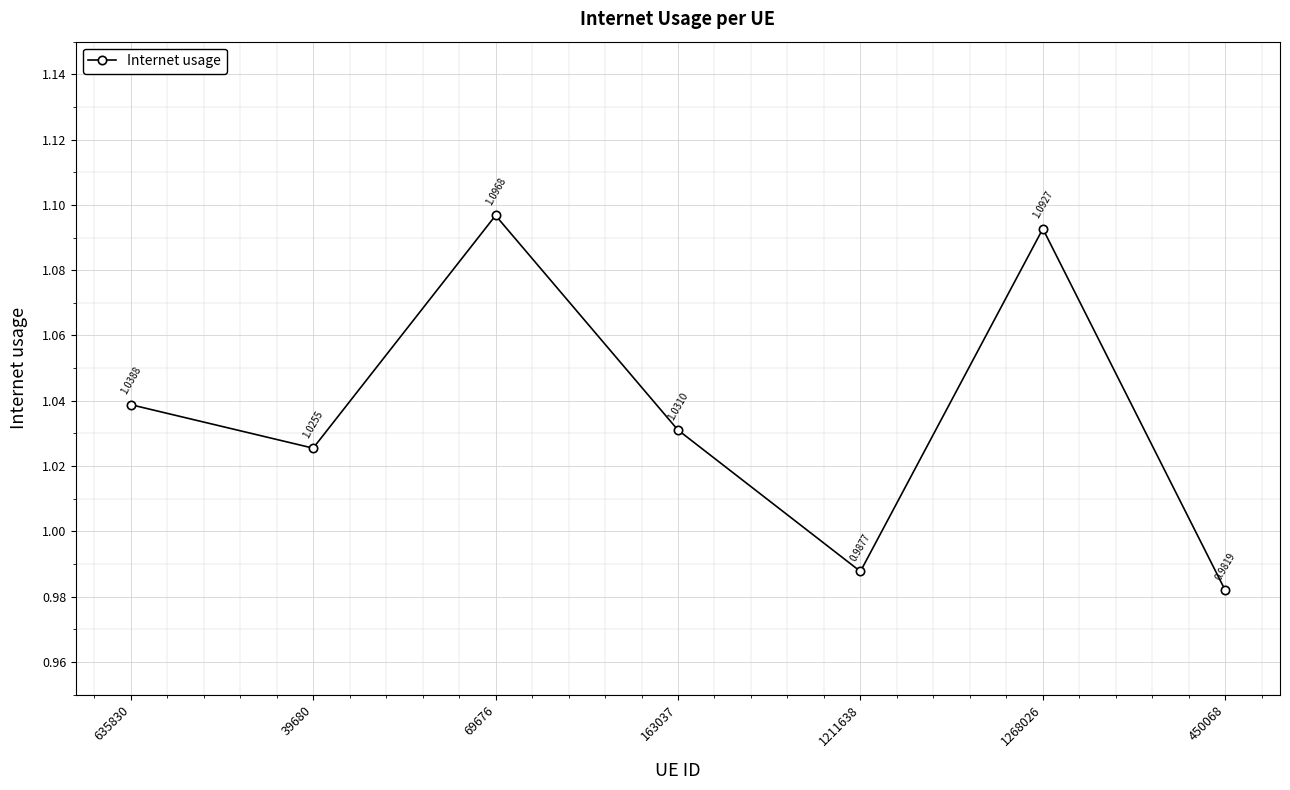

At which category does the data reach its first local valley?

39680